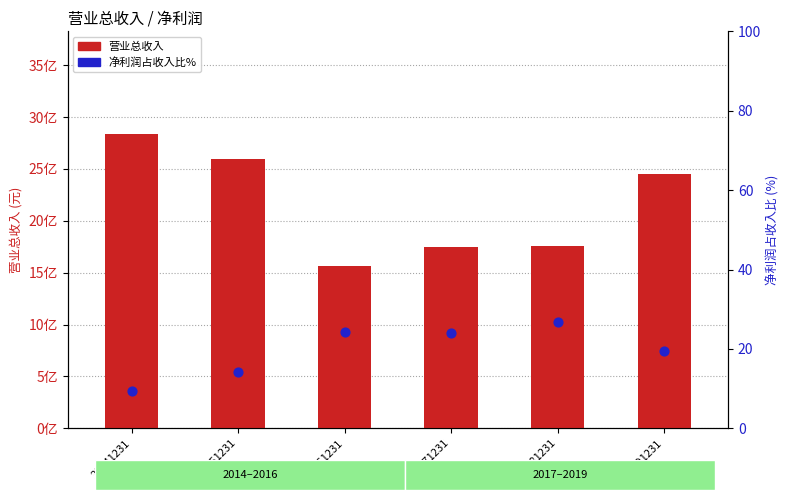

At which category is the sum across all series the highest?

20141231